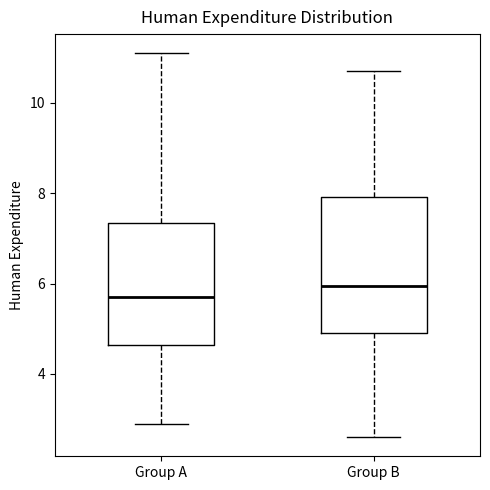

Which box is the tallest, from its lower edge to its upper edge?

Group B